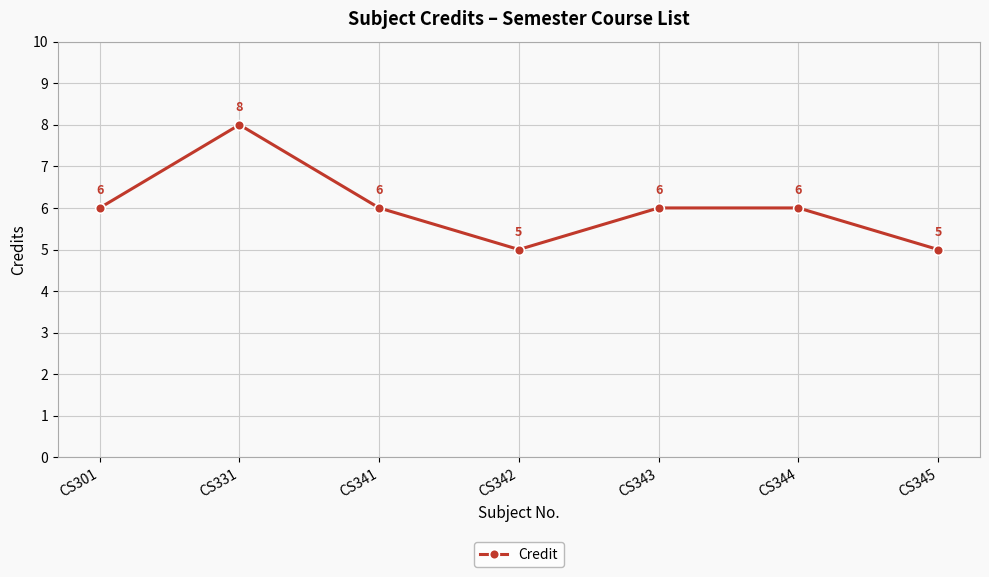

What is the sum of all values?

42